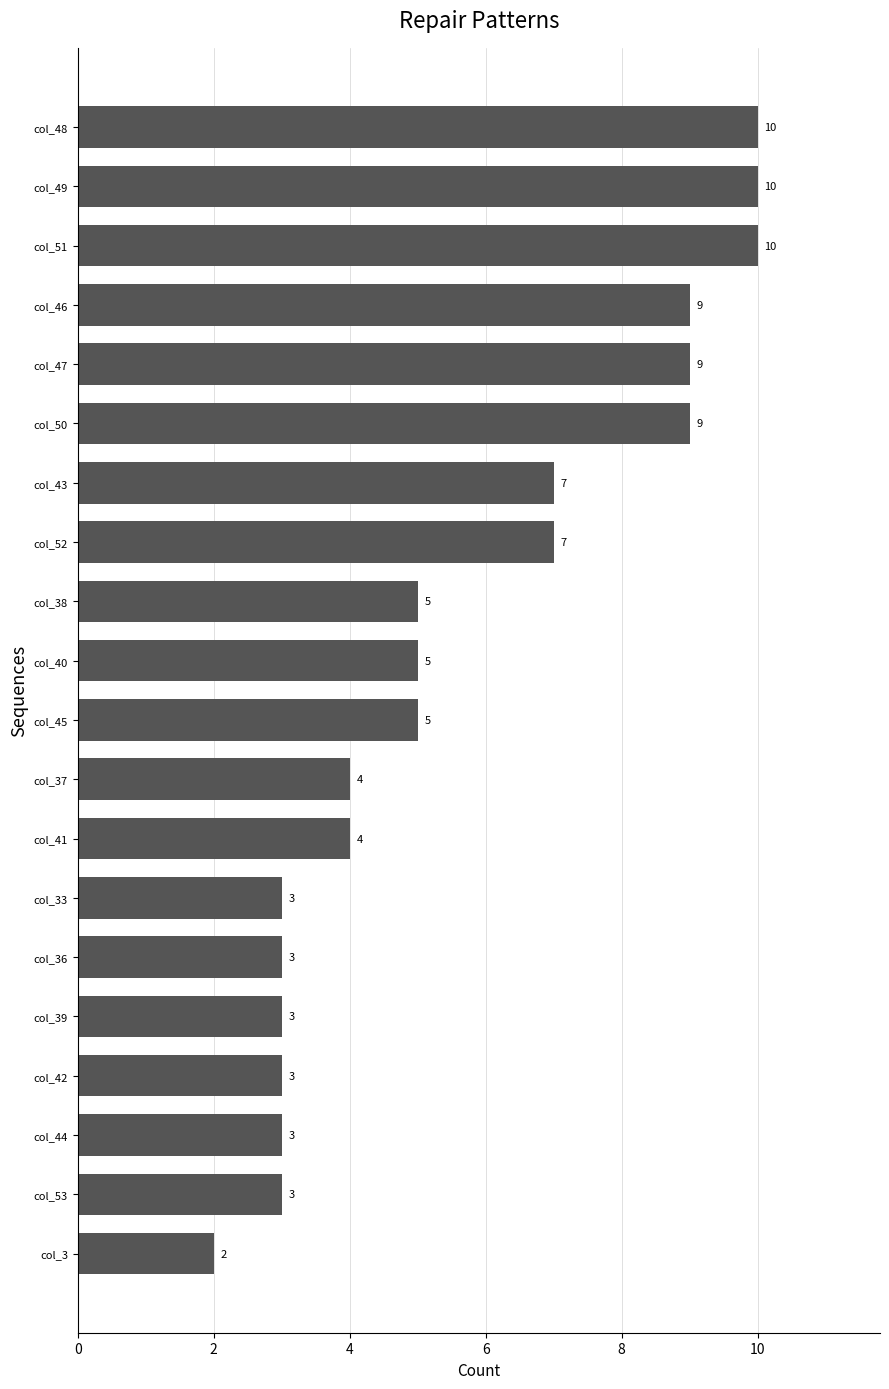

Count the values in the range 3 to 9.

16